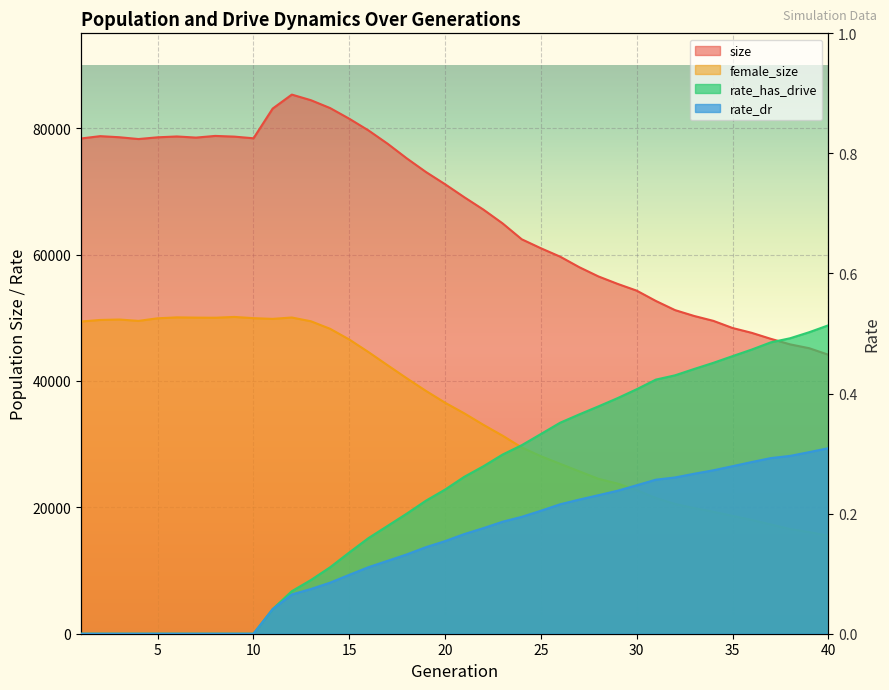

Which category has the lowest value in the size series?

40